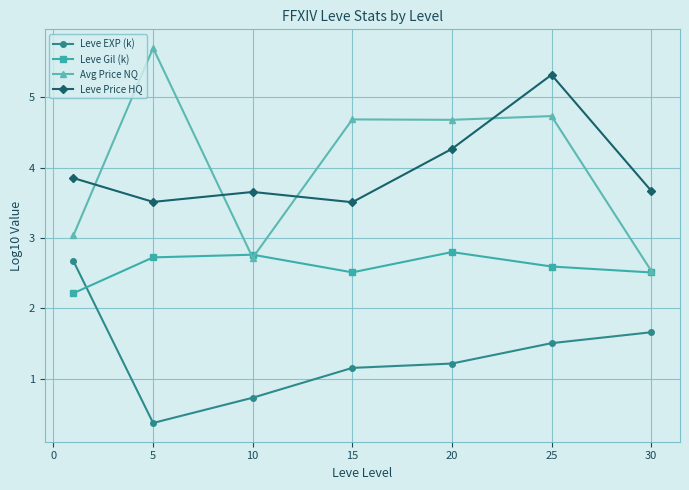

What is the minimum value for Leve Price HQ?

3.5